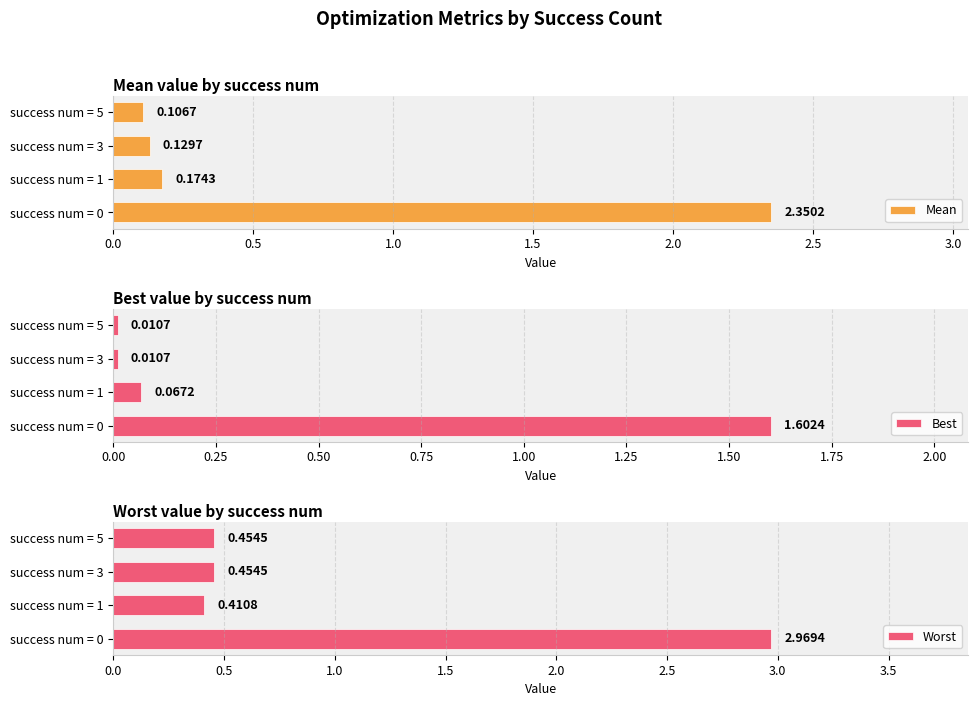

Count the number of data series in this chart.

3